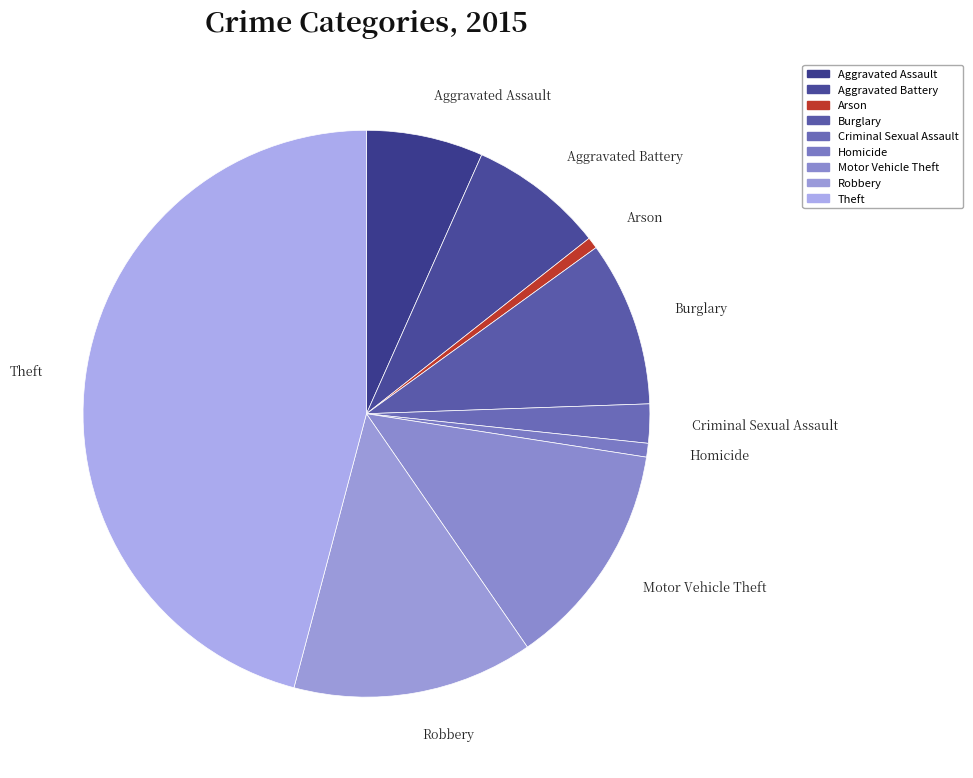

Do Theft and Aggravated Battery together represent more than half of the pie?

Yes